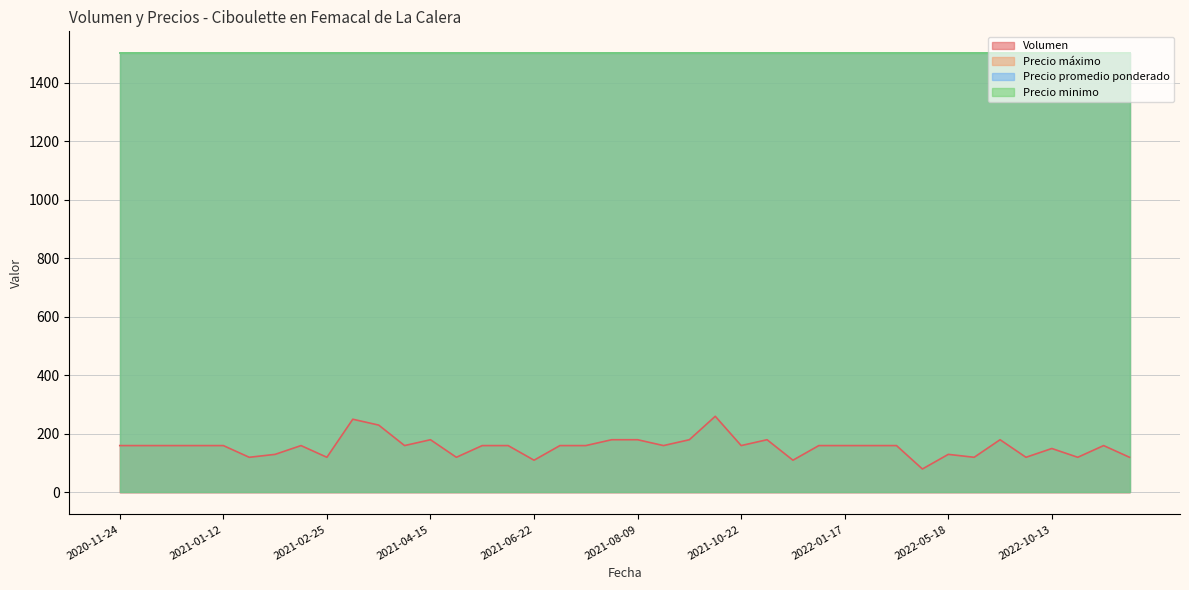

Count the number of data series in this chart.

4